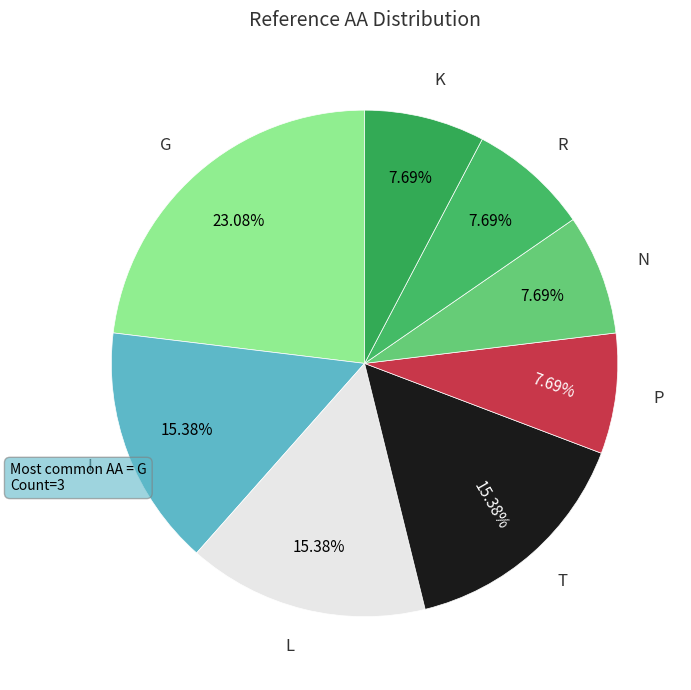

How many segments does this pie chart have?

8